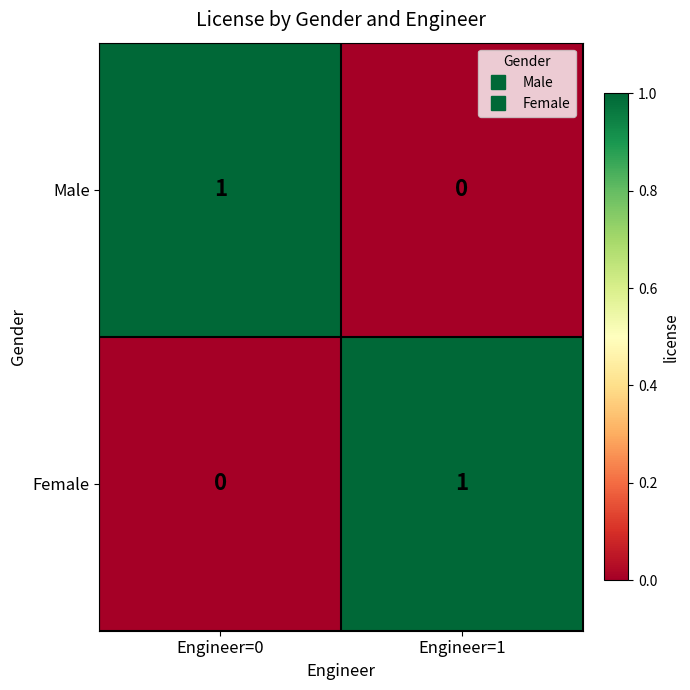

The Male series shows 1 at Engineer=0. True or false?

True